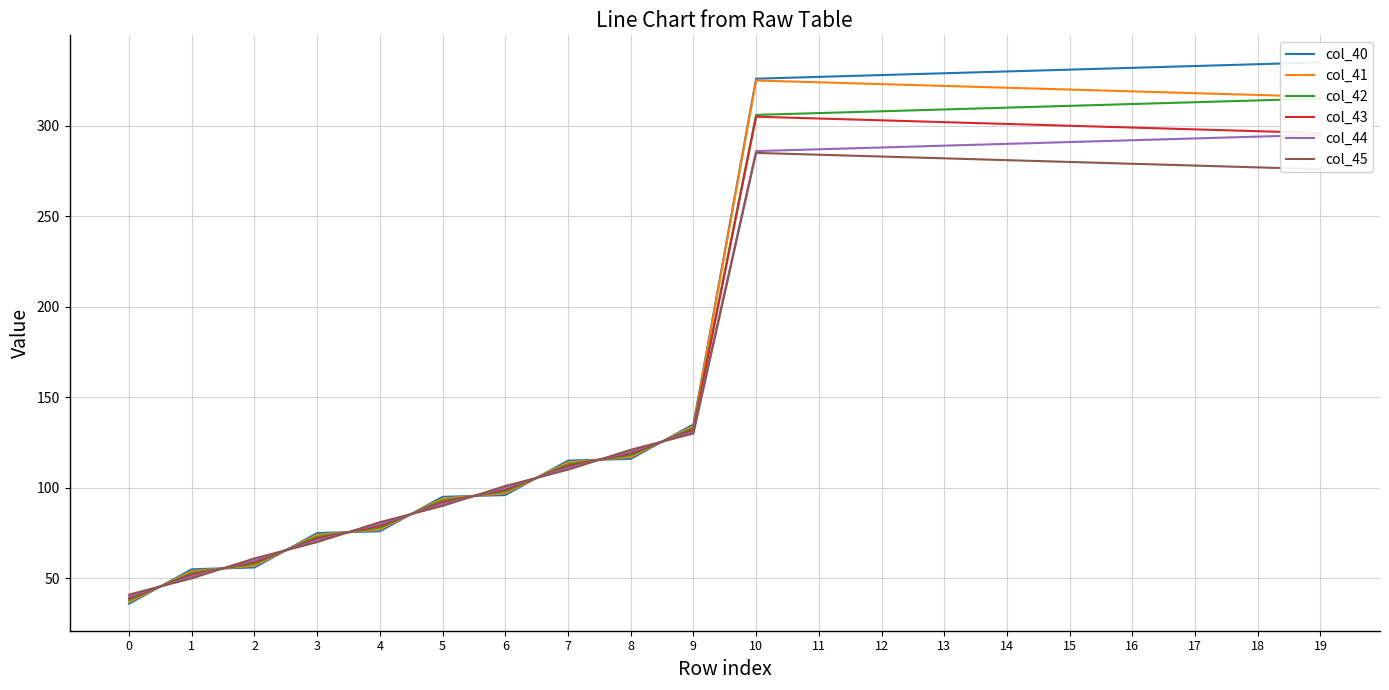

At which category is the sum across all series the highest?

10